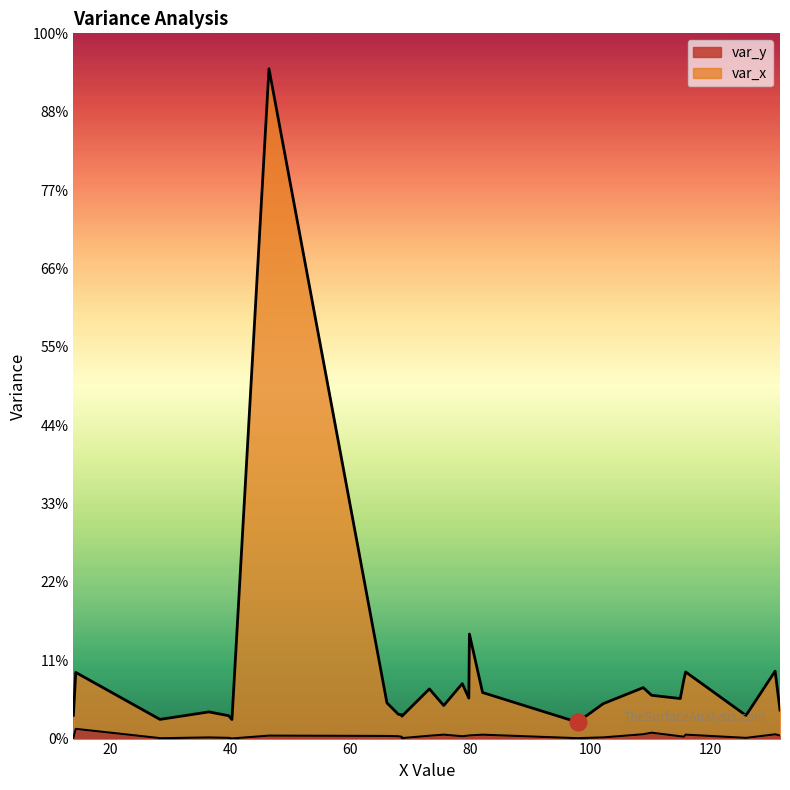

Which series has the largest total across all categories?

var_x